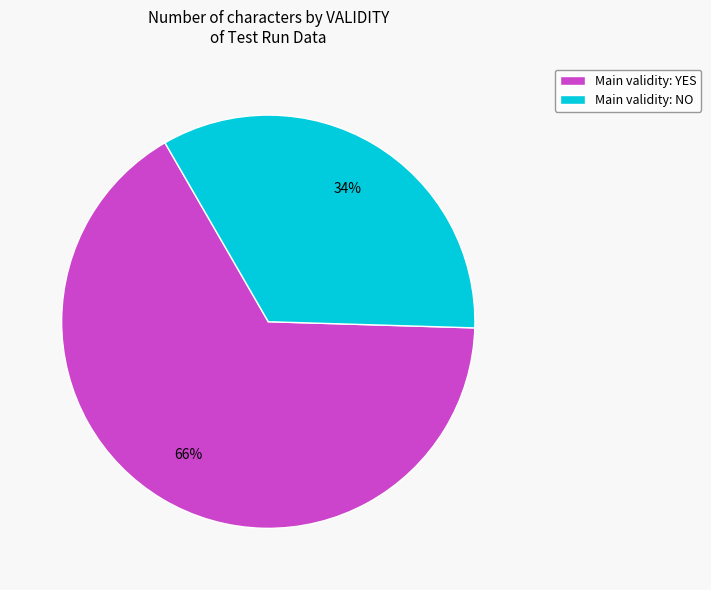

To the nearest percent, what is the average slice percentage?

50%